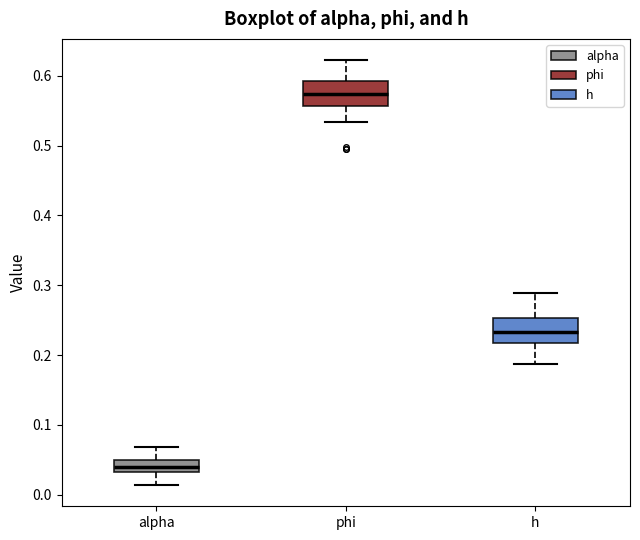

Which box has the lowest median line?

alpha